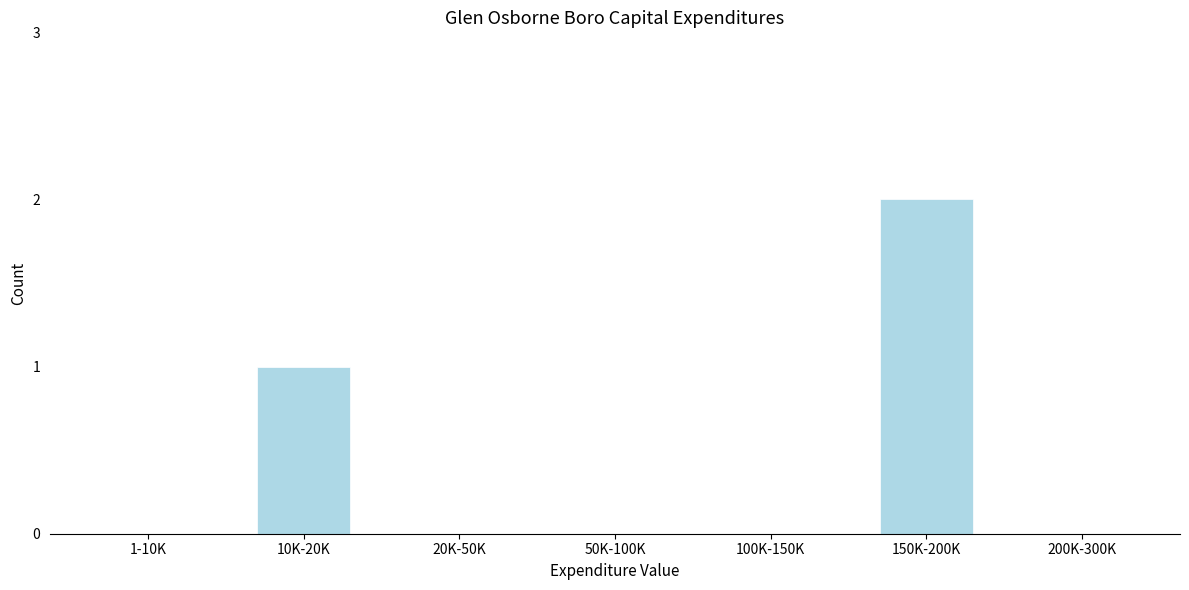

Reading right to left, extract all data points from this chart.

200K-300K=0	150K-200K=2	100K-150K=0	50K-100K=0	20K-50K=0	10K-20K=1	1-10K=0